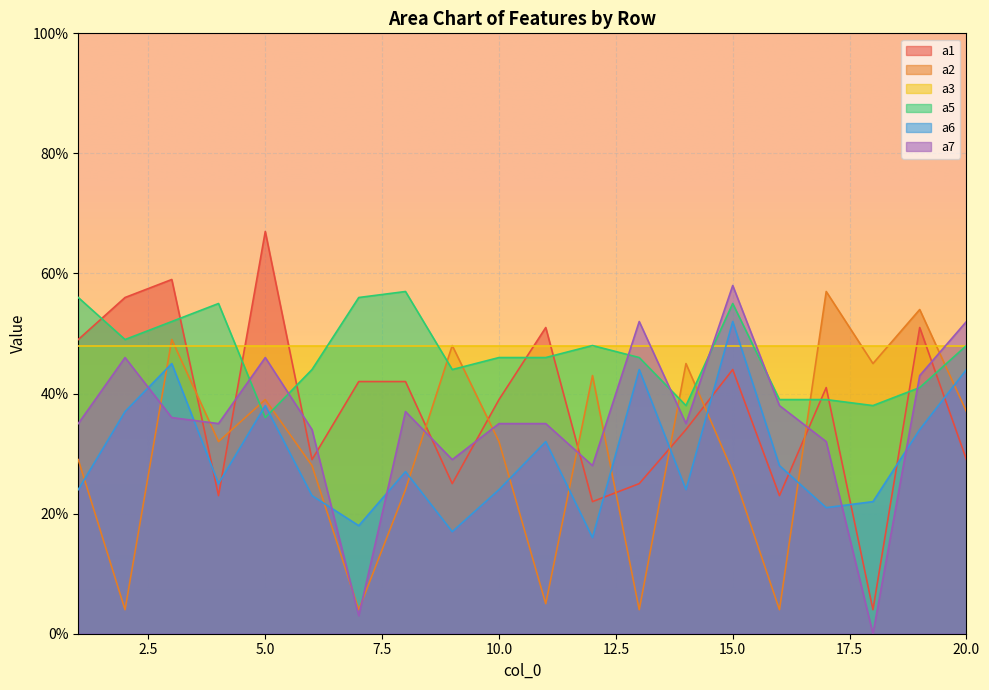

How many lines are shown in the chart?

6